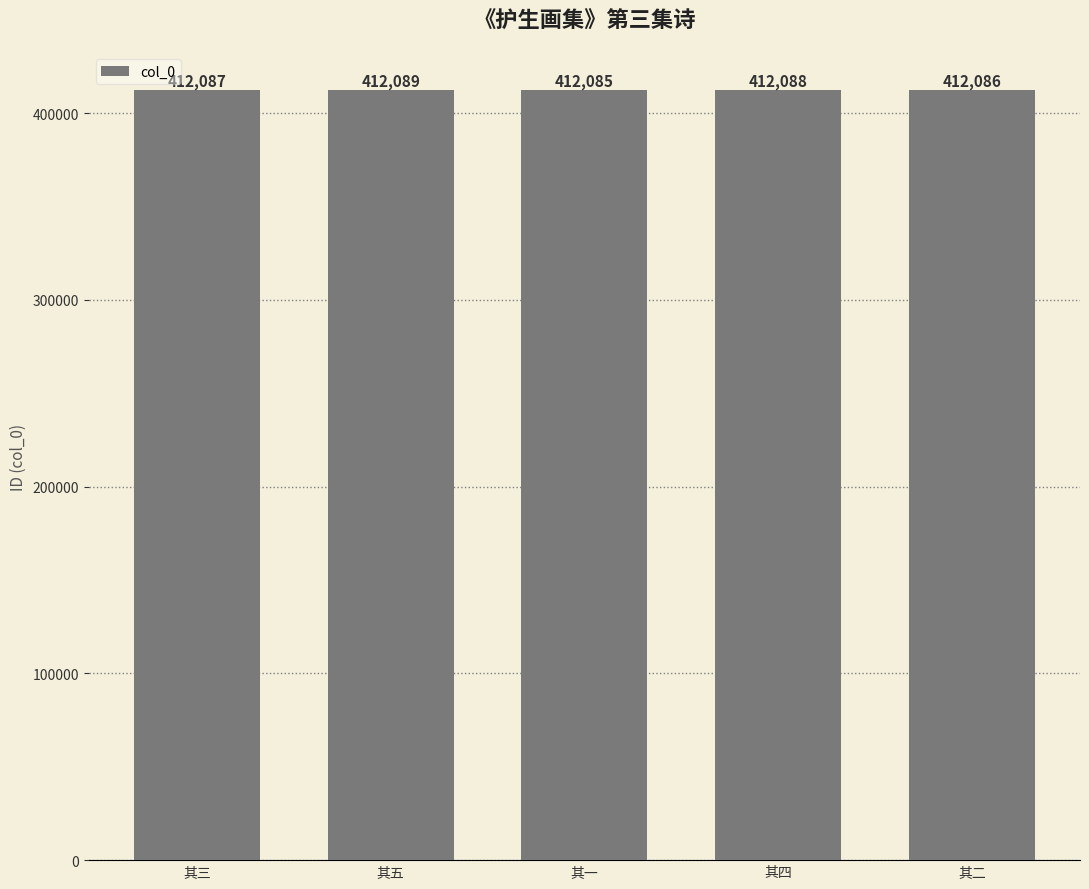

How many distinct data groups are displayed?

1